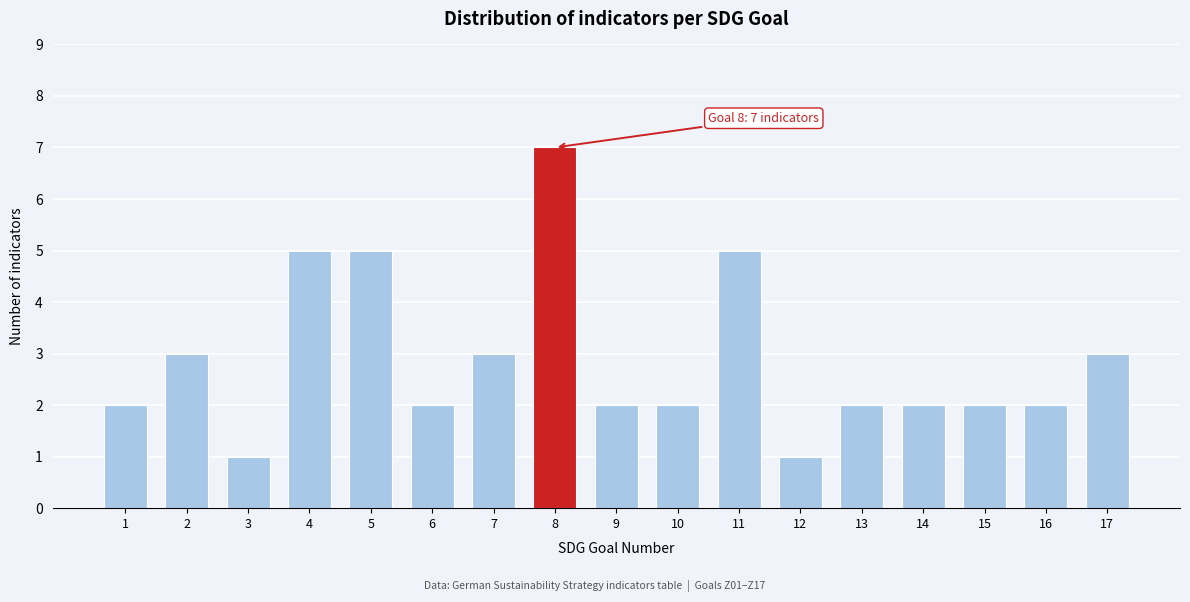

Reading left to right, list all the values displayed in this chart.

1=2	2=3	3=1	4=5	5=5	6=2	7=3	8=7	9=2	10=2	11=5	12=1	13=2	14=2	15=2	16=2	17=3